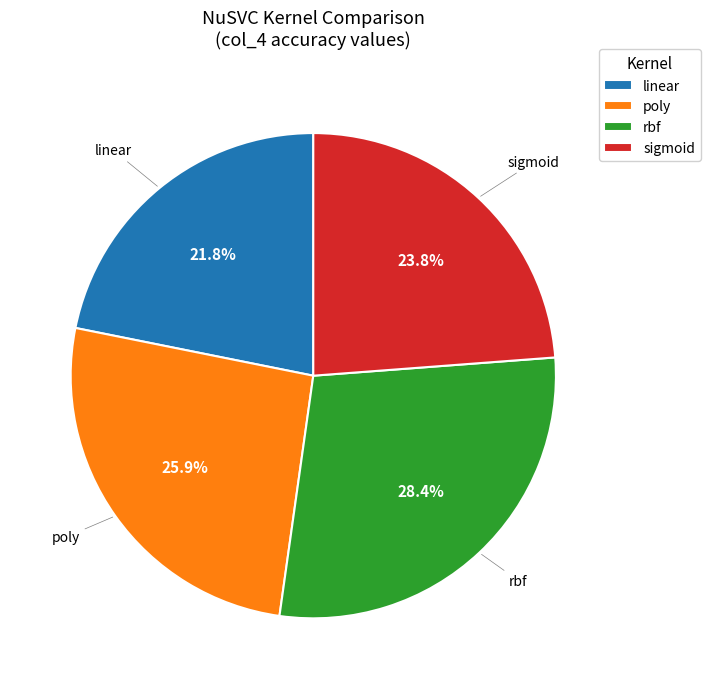

Is it true that poly is 26% of the pie?

True